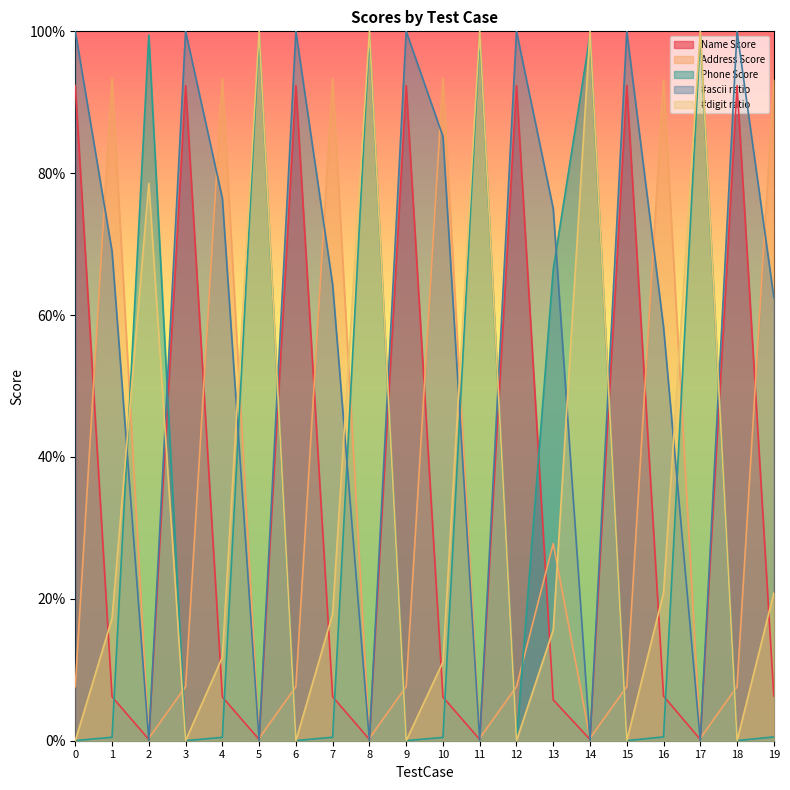

What are all the series names shown in the legend?

Name Score, Address Score, Phone Score, #ascii ratio, #digit ratio